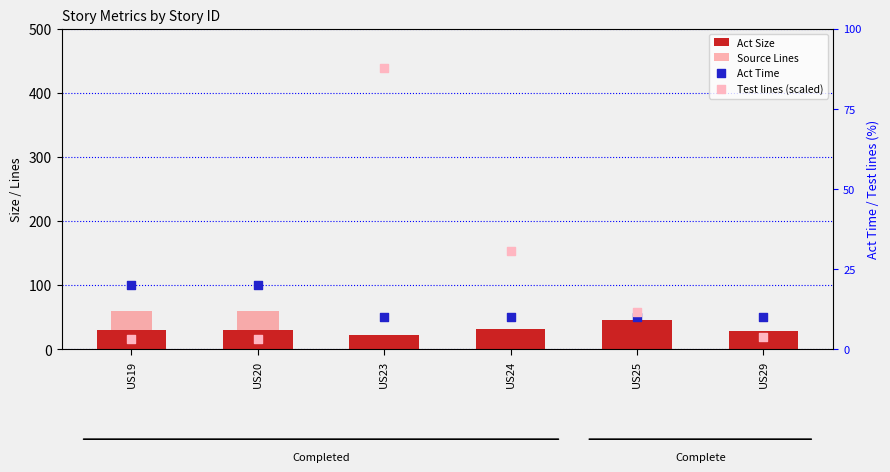

Which series reaches the minimum Y coordinate?

Test lines (scaled)